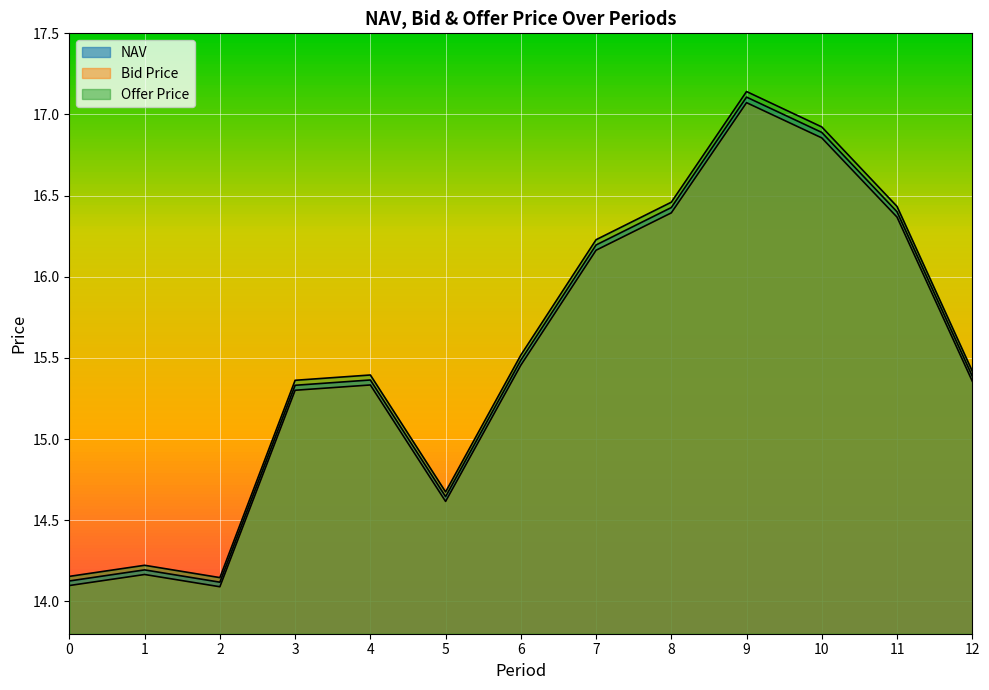

Reading left to right, extract all data points from this chart.

NAV: 0=14.1	1=14.2	2=14.1	3=15.3	4=15.4	5=14.6	6=15.5	7=16.2	8=16.4	9=17.1	10=16.9	11=16.4	12=15.4
Bid Price: 0=14.1	1=14.2	2=14.1	3=15.3	4=15.3	5=14.6	6=15.5	7=16.2	8=16.4	9=17.1	10=16.9	11=16.4	12=15.4
Offer Price: 0=14.2	1=14.2	2=14.1	3=15.4	4=15.4	5=14.7	6=15.5	7=16.2	8=16.5	9=17.1	10=16.9	11=16.4	12=15.4